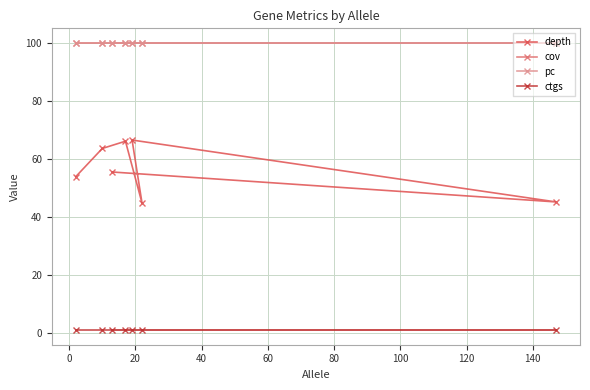

What is the value of the depth point at the 7th from the left?

45.2